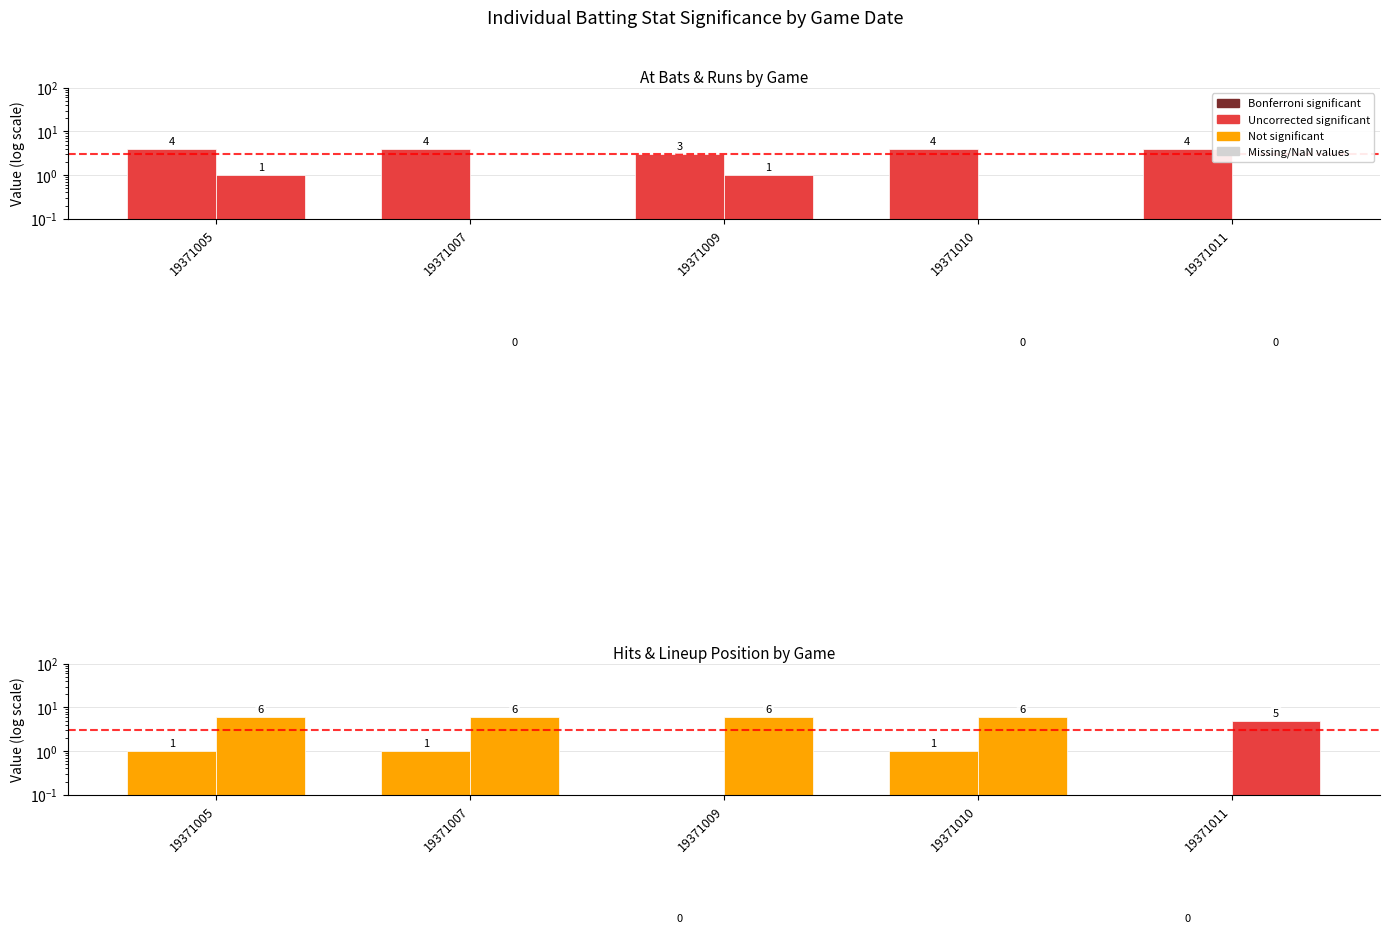

Where is b_h nearest to the value 0?

19371009